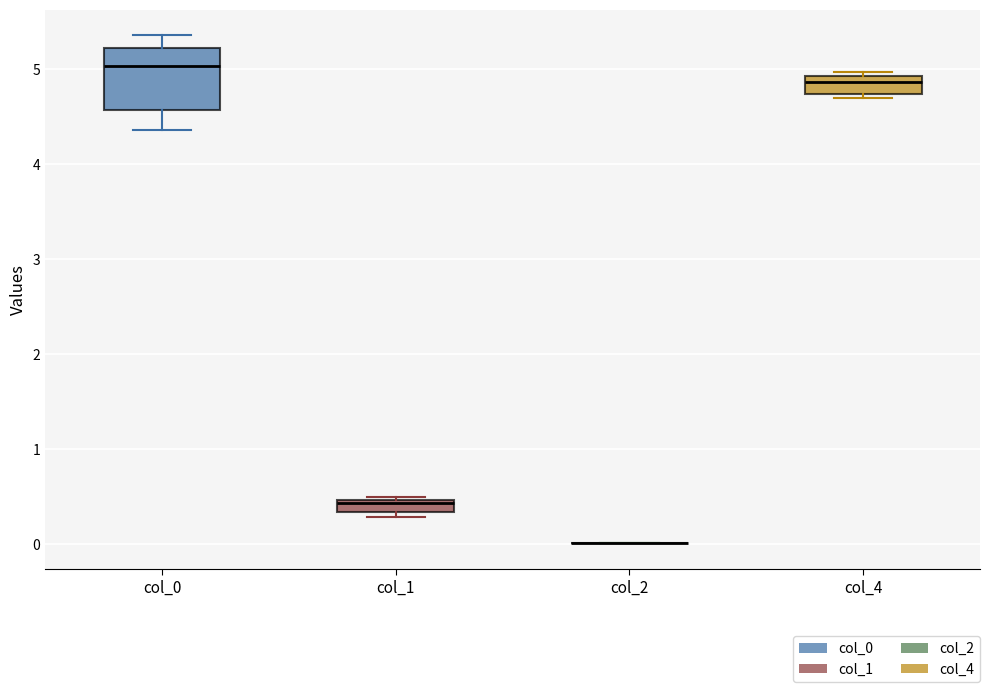

Which box is the tallest, from its lower edge to its upper edge?

col_0